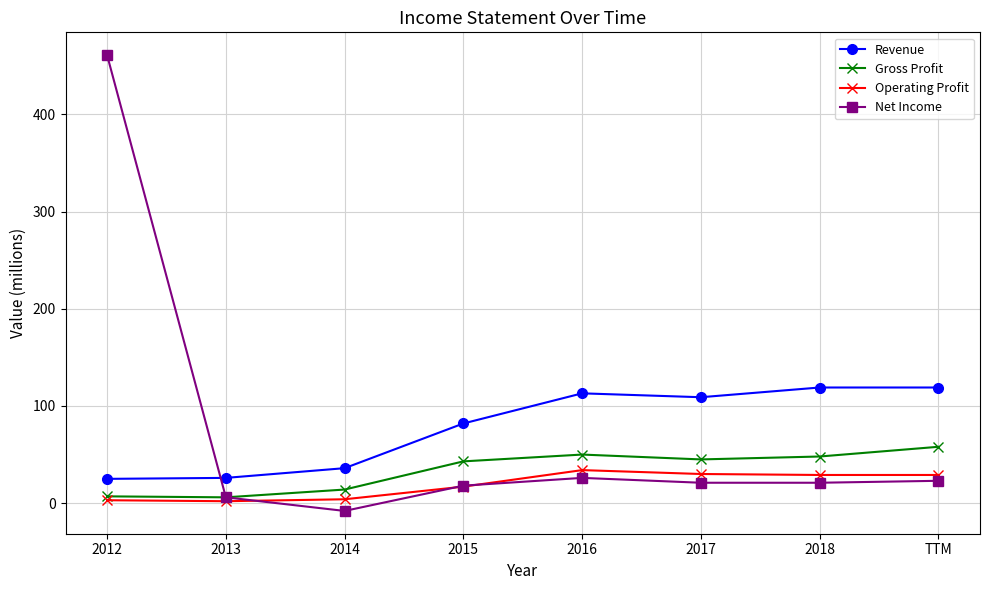

How many series are shown in this chart?

4